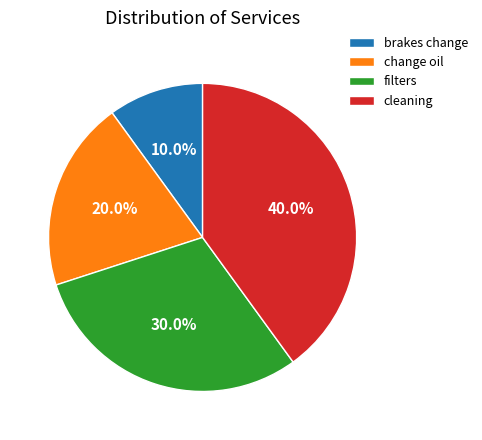

The brakes change slice represents 1% of the pie. True or false?

False